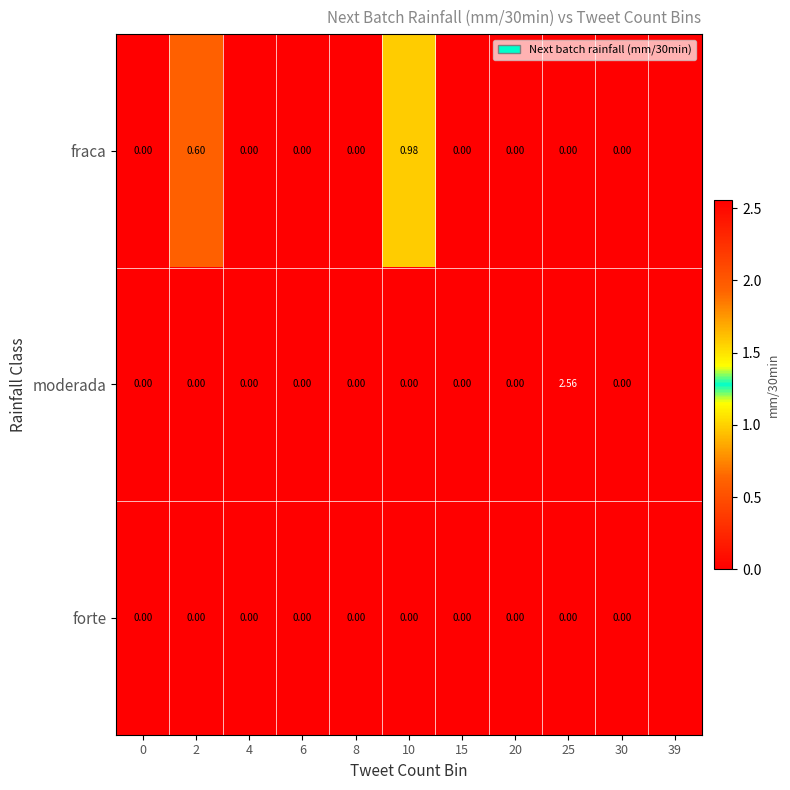

Which series has the largest range (max minus min)?

moderada